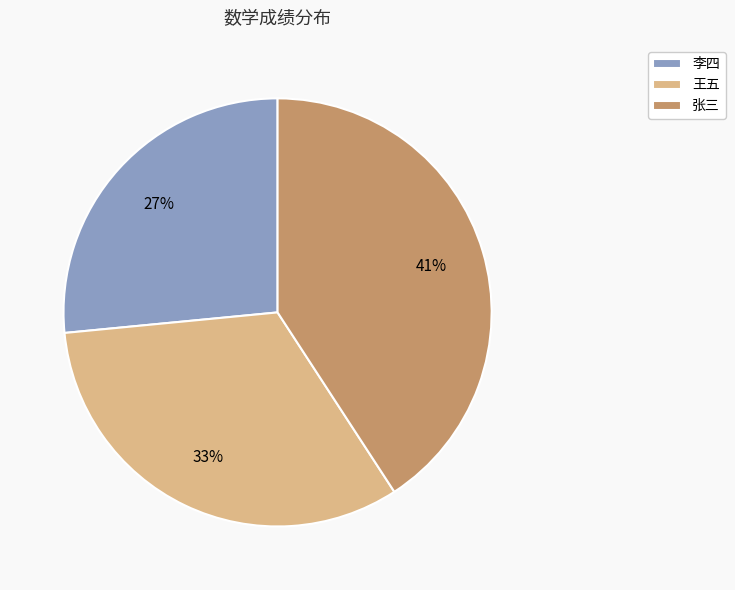

Is it true that 王五 is 19% of the pie?

False